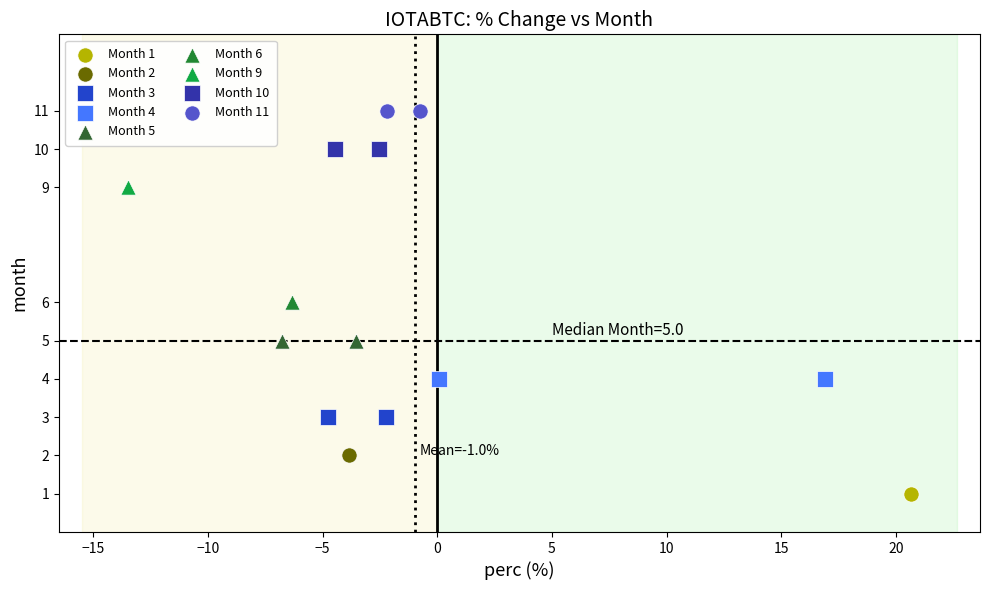

Which series reaches the minimum Y coordinate?

Month 1